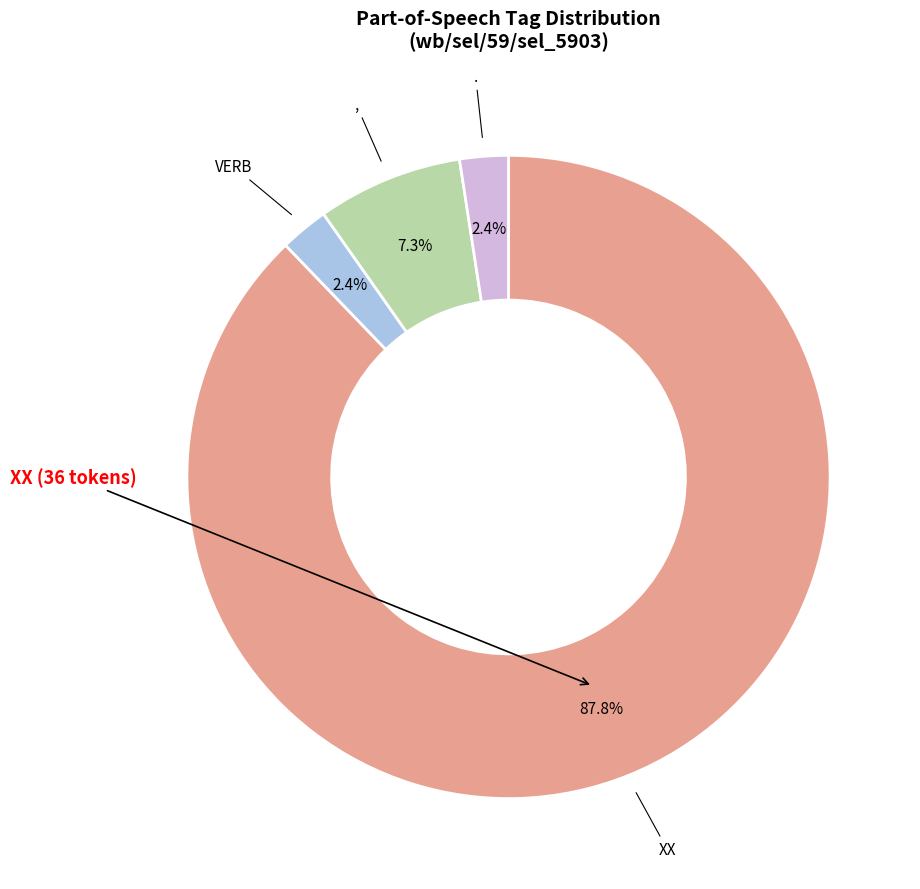

Is there any slice that represents more than half of the pie?

Yes